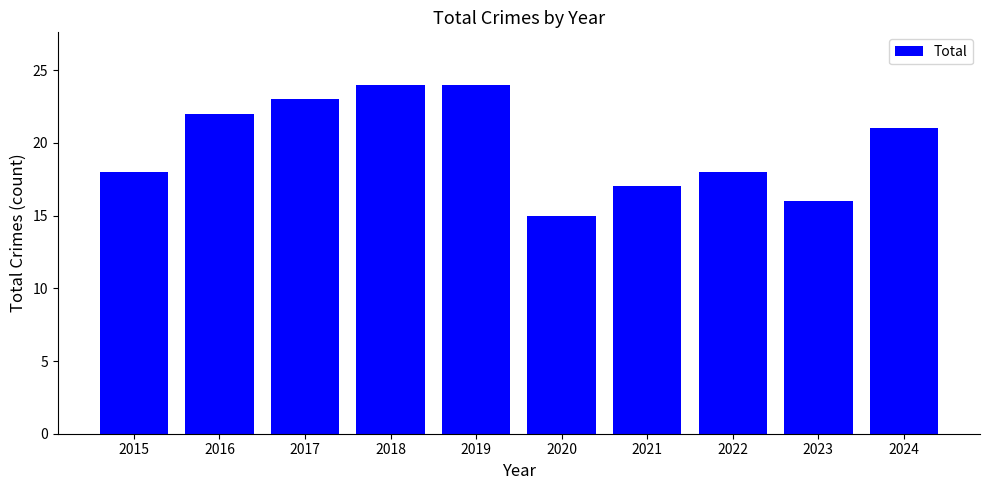

What is the maximum value shown in the chart?

24